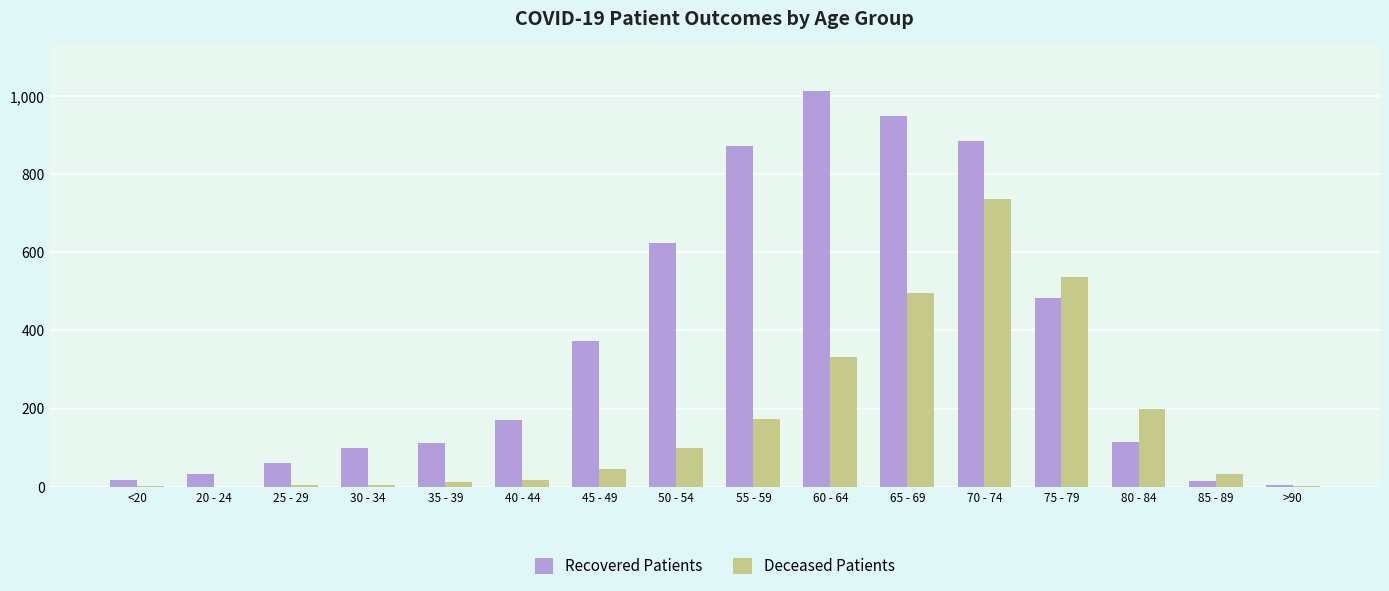

Which series has the largest total across all categories?

Recovered Patients